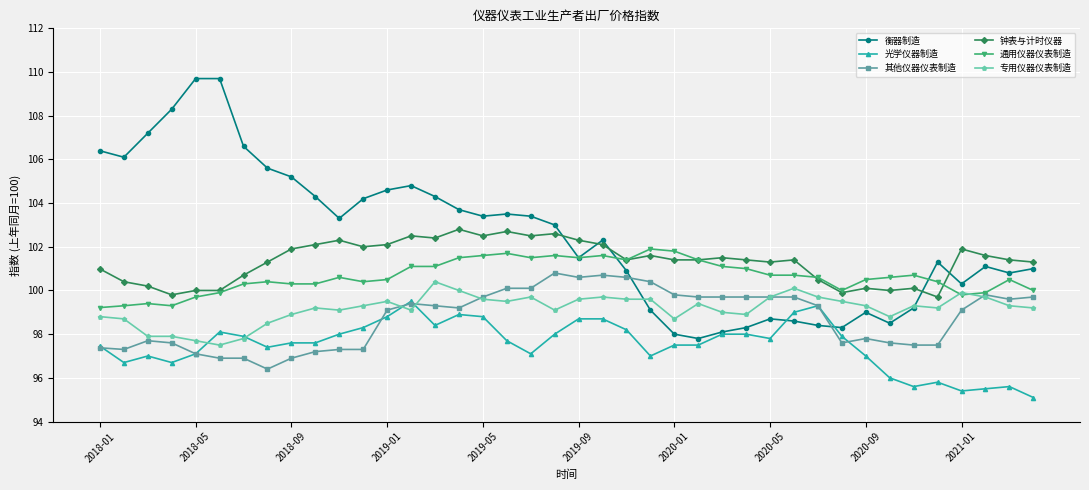

What is the difference between the second highest and minimum values in the 钟表与计时仪器 series?

3.0